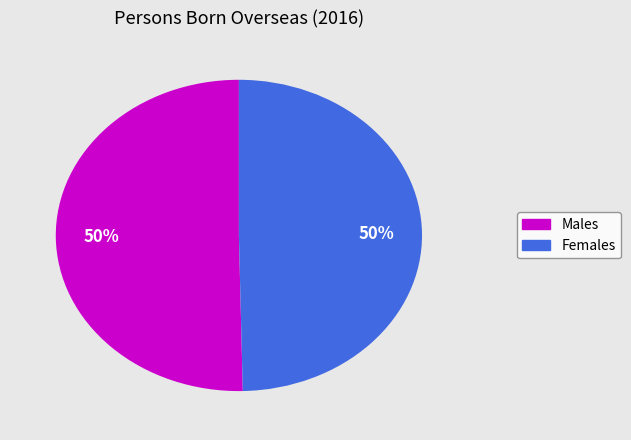

What is the ratio of the value at Males to the value at Females?

1.0